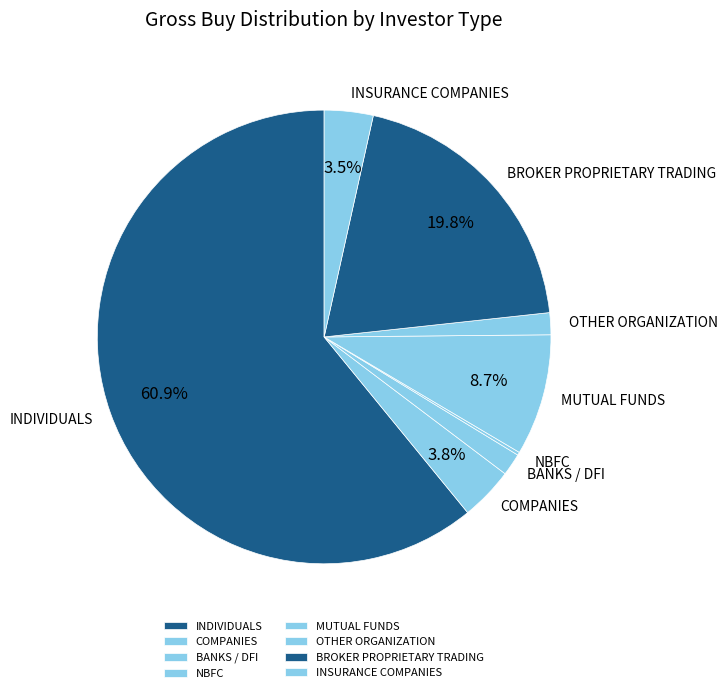

Is BANKS / DFI the majority of the pie?

No